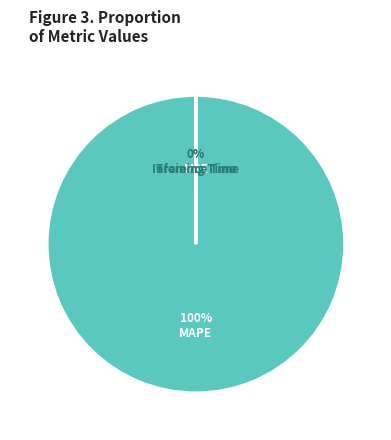

The MAPE slice represents 100% of the pie. True or false?

True